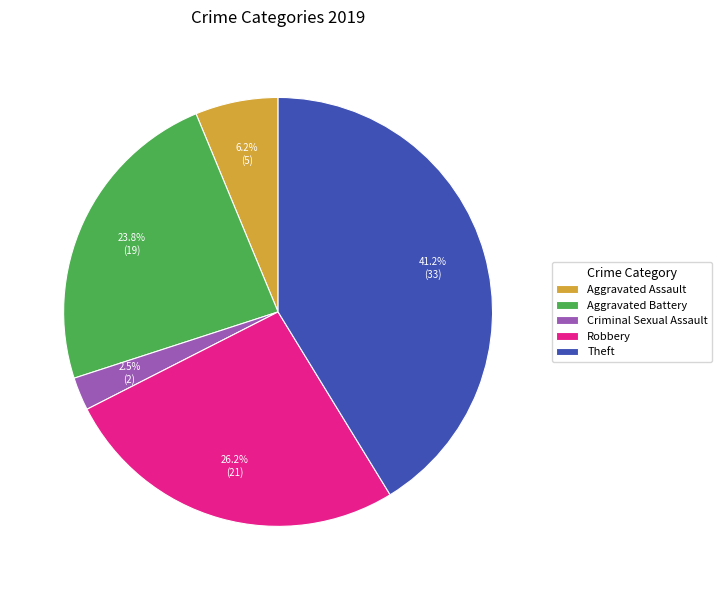

To the nearest percent, what is the average slice percentage?

20%